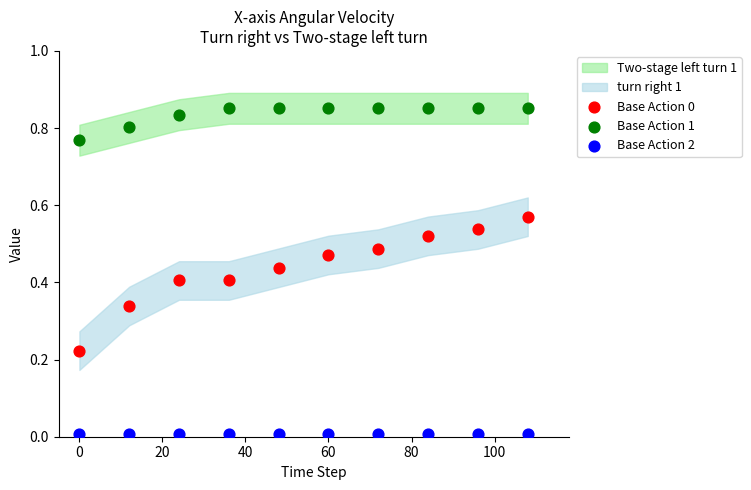

Which series contains the highest Y value?

Base Action 1